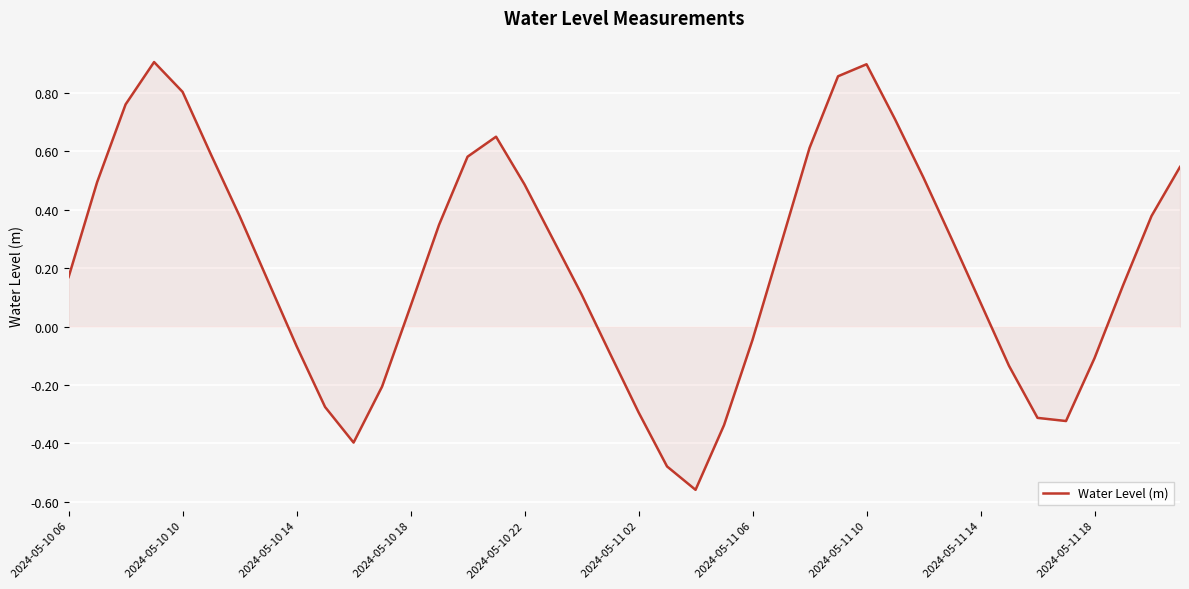

How many values exceed 0?

26